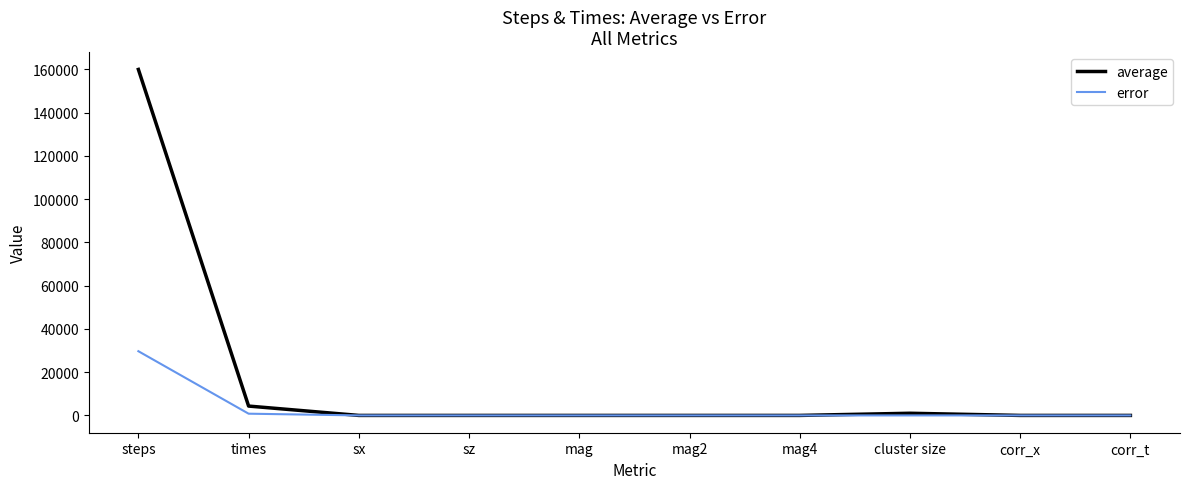

What is the difference between the maximum and minimum values in the error series?

29680.2